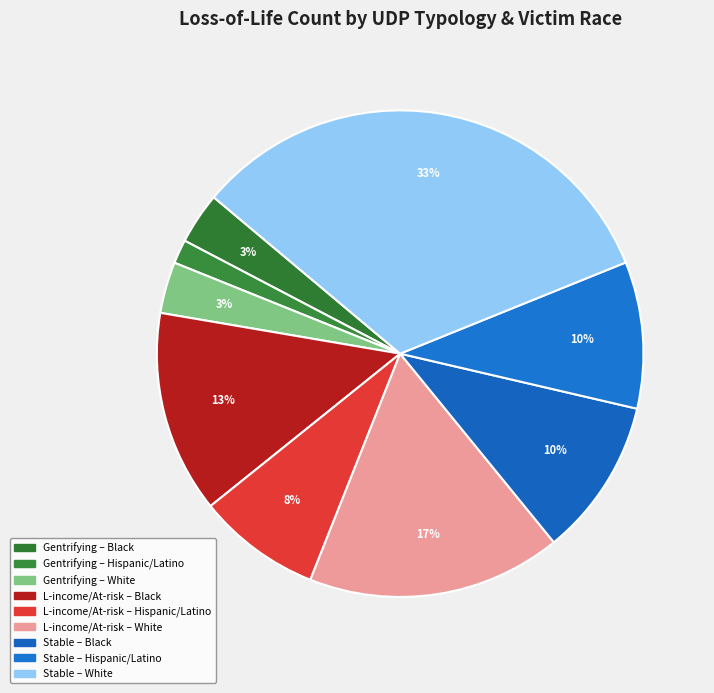

Count the number of slices in the pie.

9